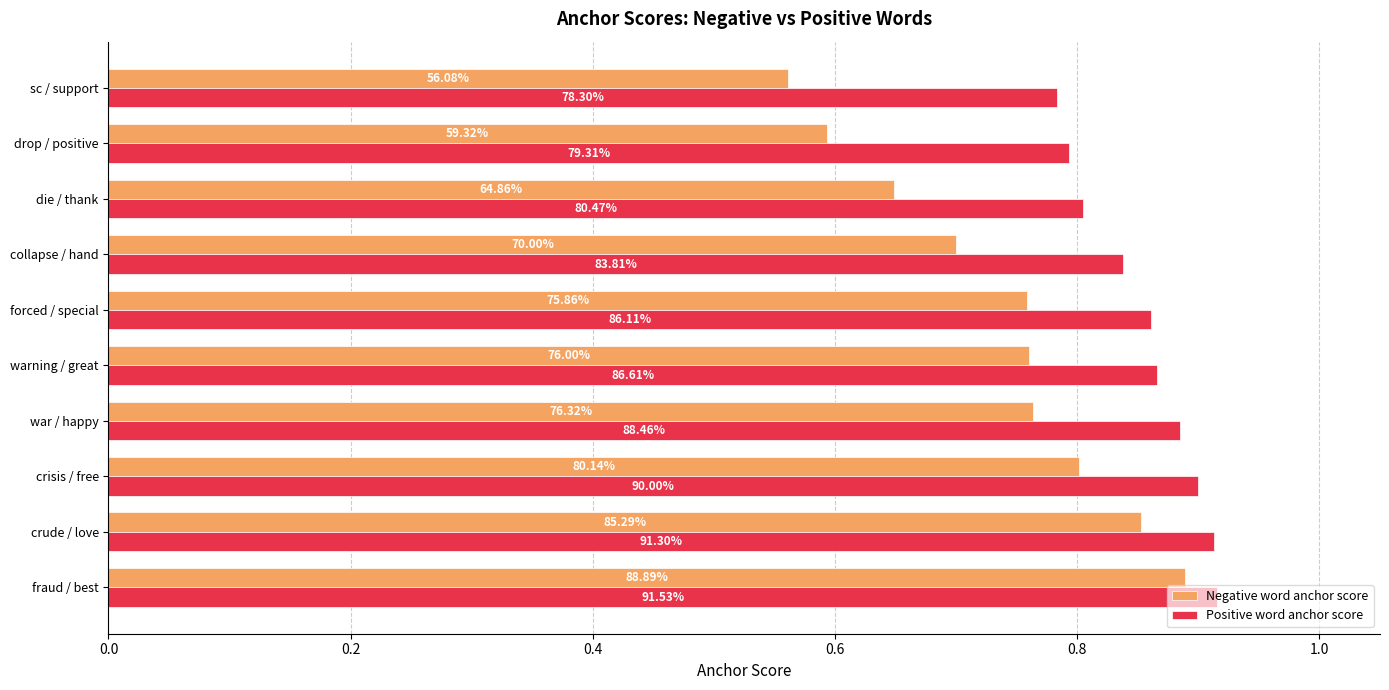

What are all the series names shown in the legend?

Negative word anchor score, Positive word anchor score